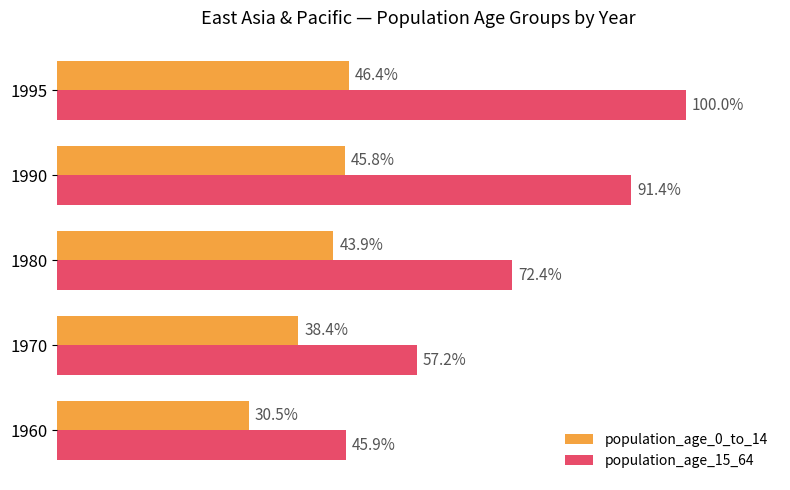

Which series has the largest range (max minus min)?

population_age_15_64